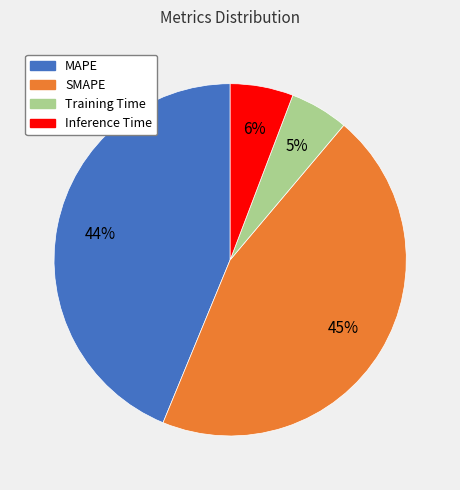

Does any single category account for the majority?

No